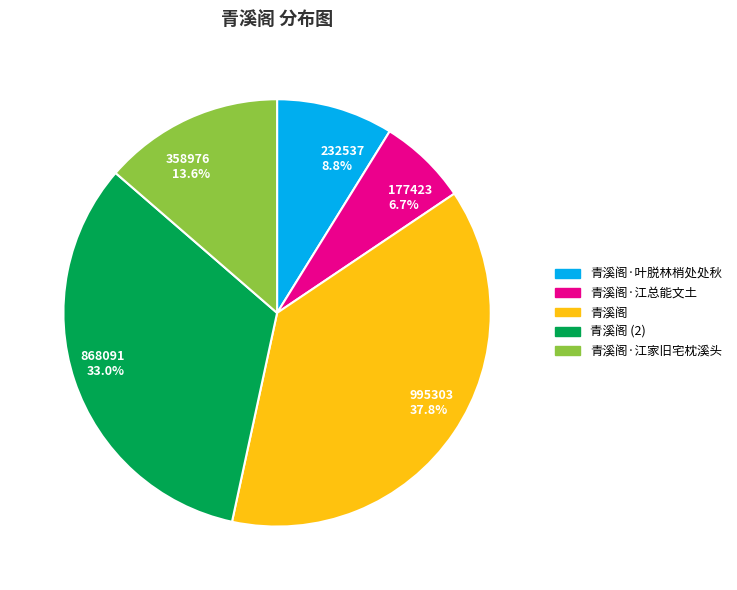

Do 232537 8.8% and 868091 33.0% together represent more than half of the pie?

No